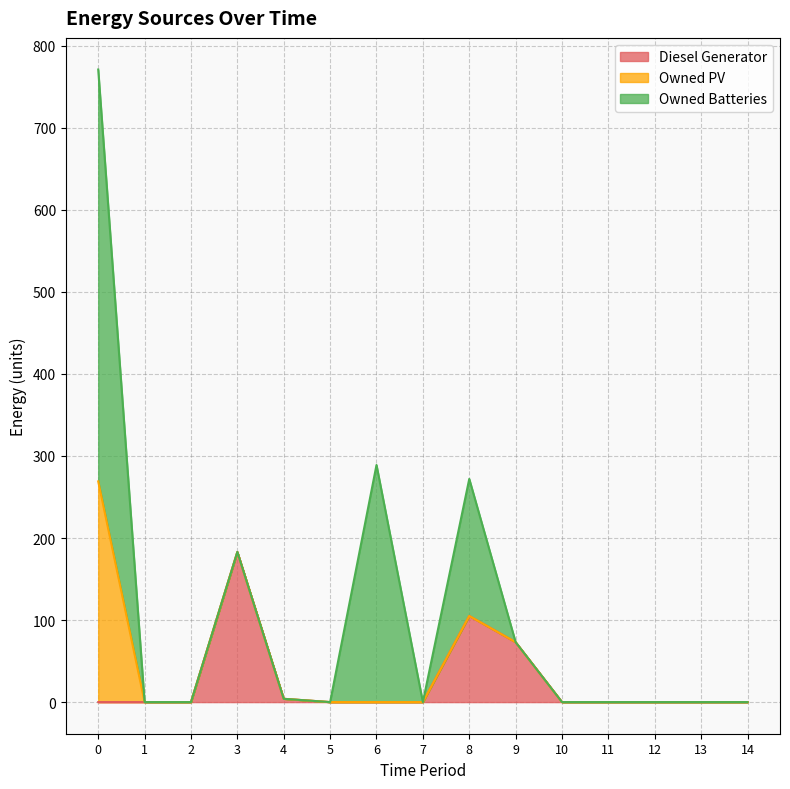

List the labels in order of Owned PV value, smallest first.

1, 2, 3, 4, 5, 6, 7, 8, 9, 10, 11, 12, 13, 14, 0